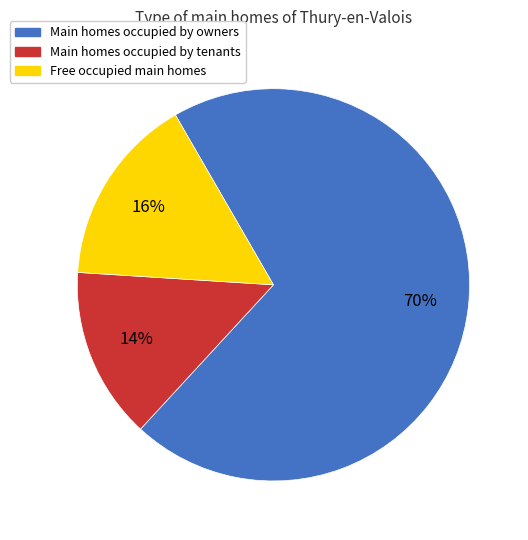

To the nearest percent, what is the difference between the largest and smallest slice percentages?

56%